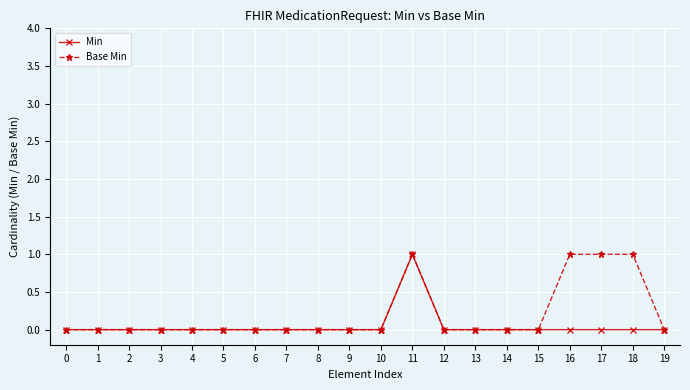

Is it true that Base Min equals 0 at 0?

True